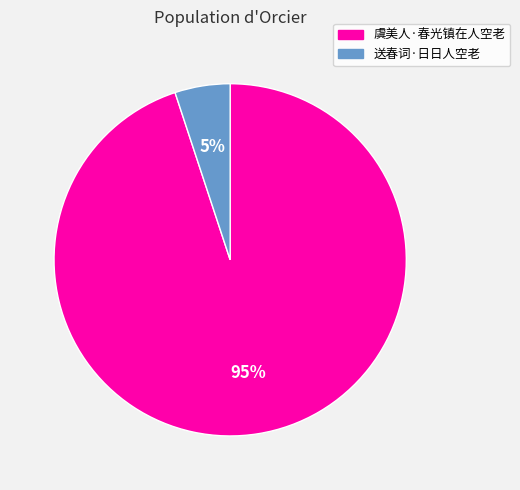

Which slice is the smallest?

送春词·日日人空老